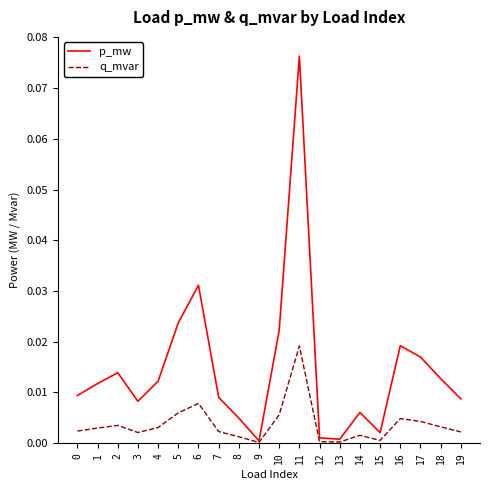

Rank the series at 17 from highest to lowest value.

p_mw, q_mvar